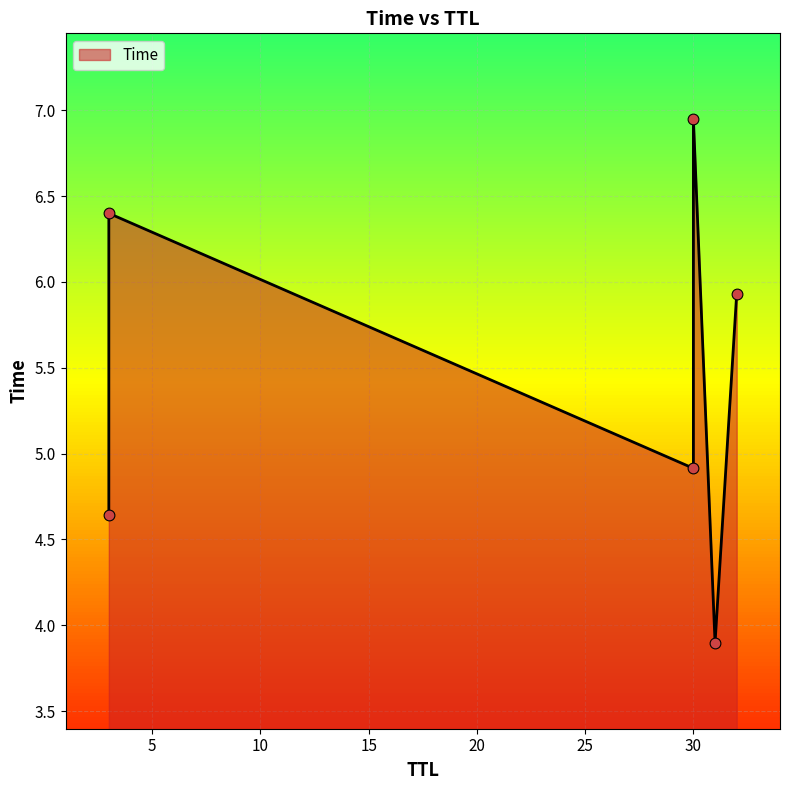

What is the change in value from 32 to 3?

+0.5